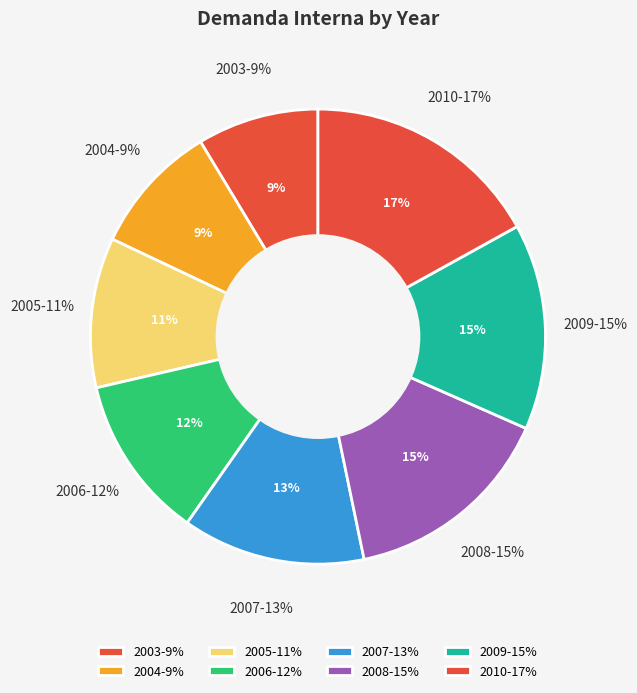

Rank the categories by value from lowest to highest.

2003, 2004, 2005, 2006, 2007, 2009, 2008, 2010